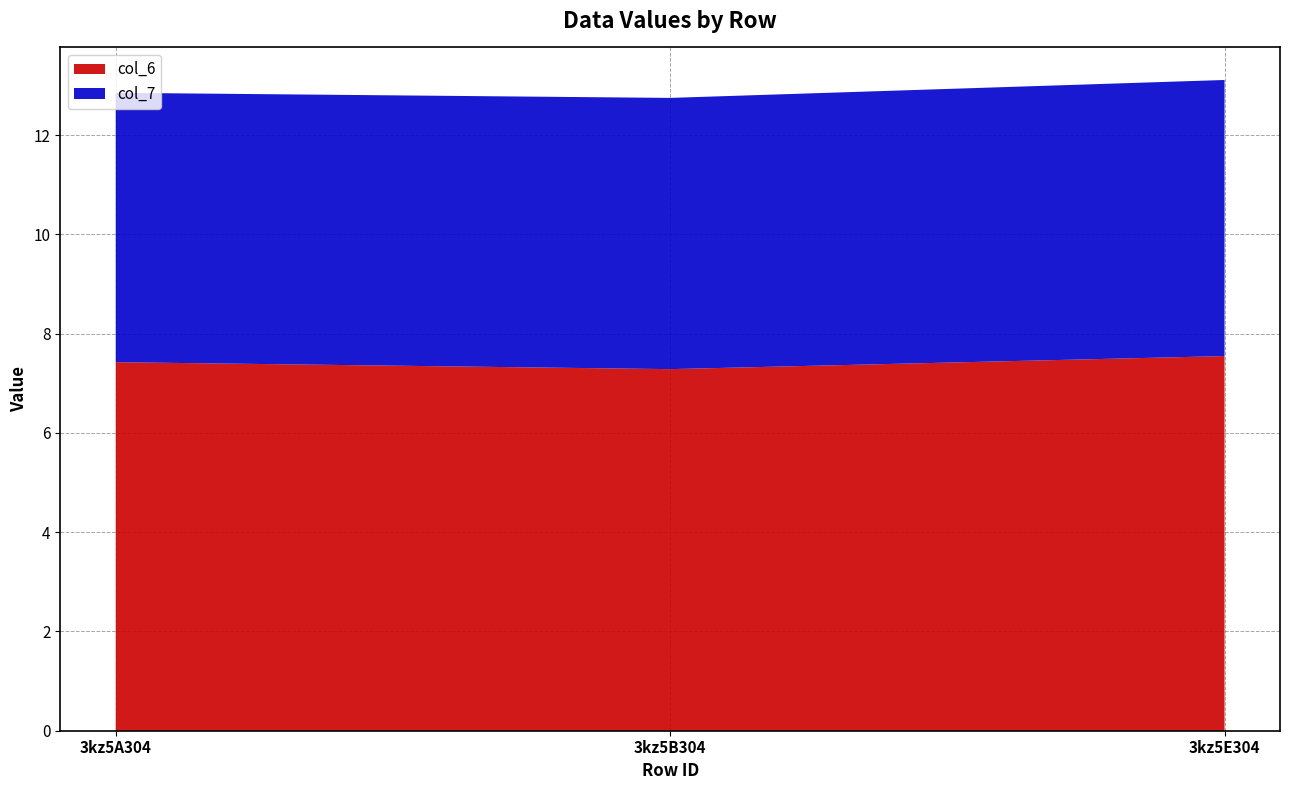

The value of col_6 at 3kz5B304 is 7.3. True or false?

True